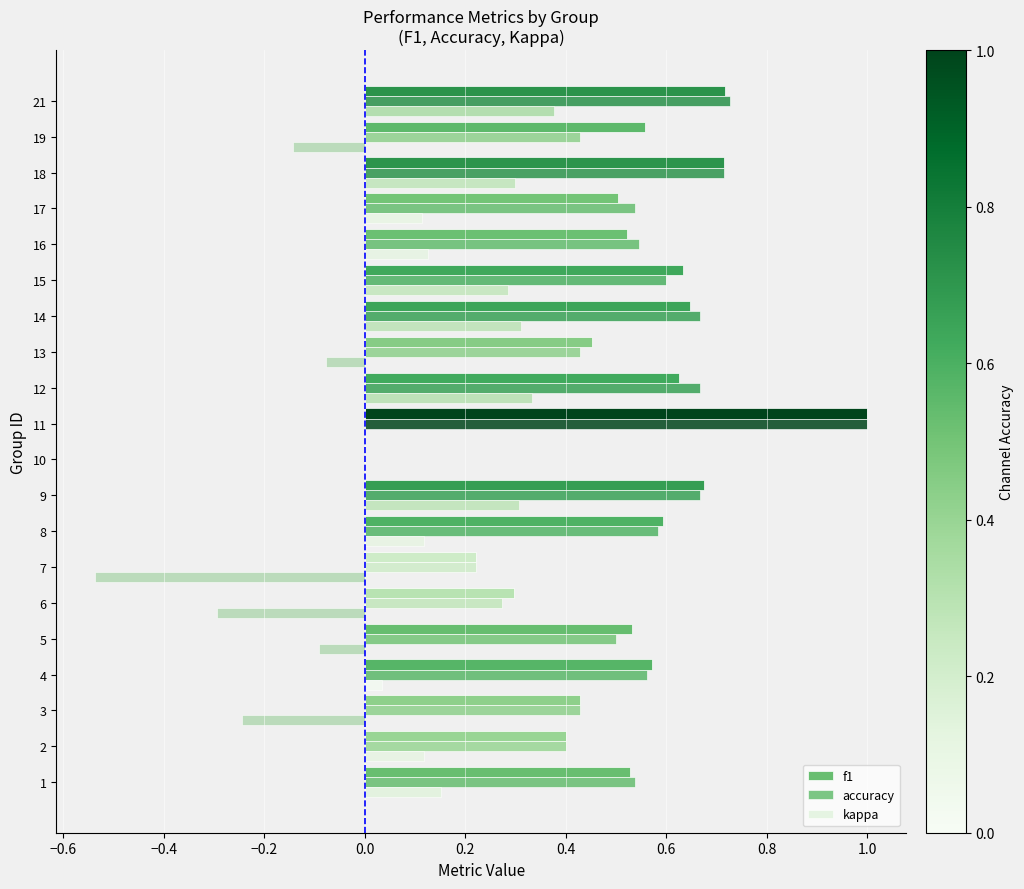

What is the lowest value of the kappa series?

-0.5